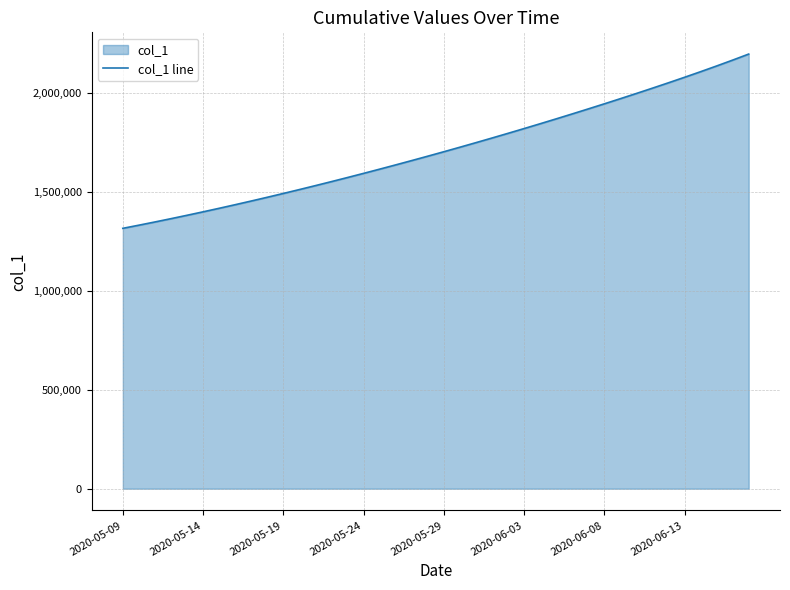

What is the difference between the maximum and minimum values?

880092.0